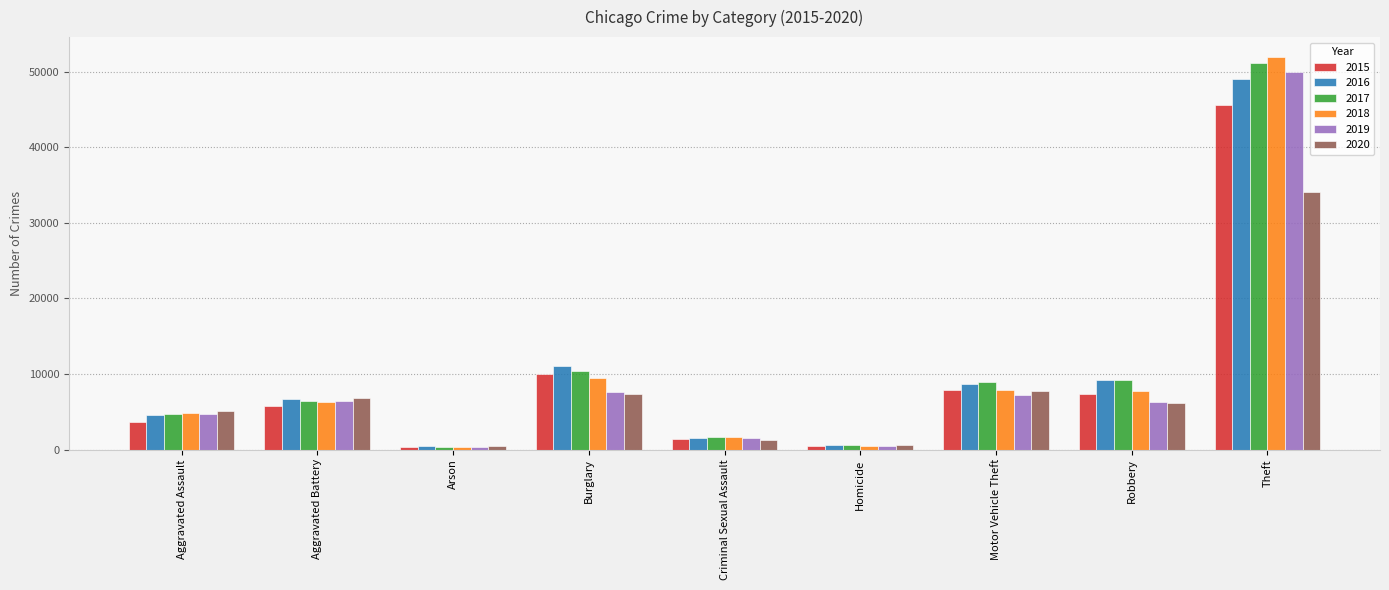

What is the maximum value shown in the chart?

51995